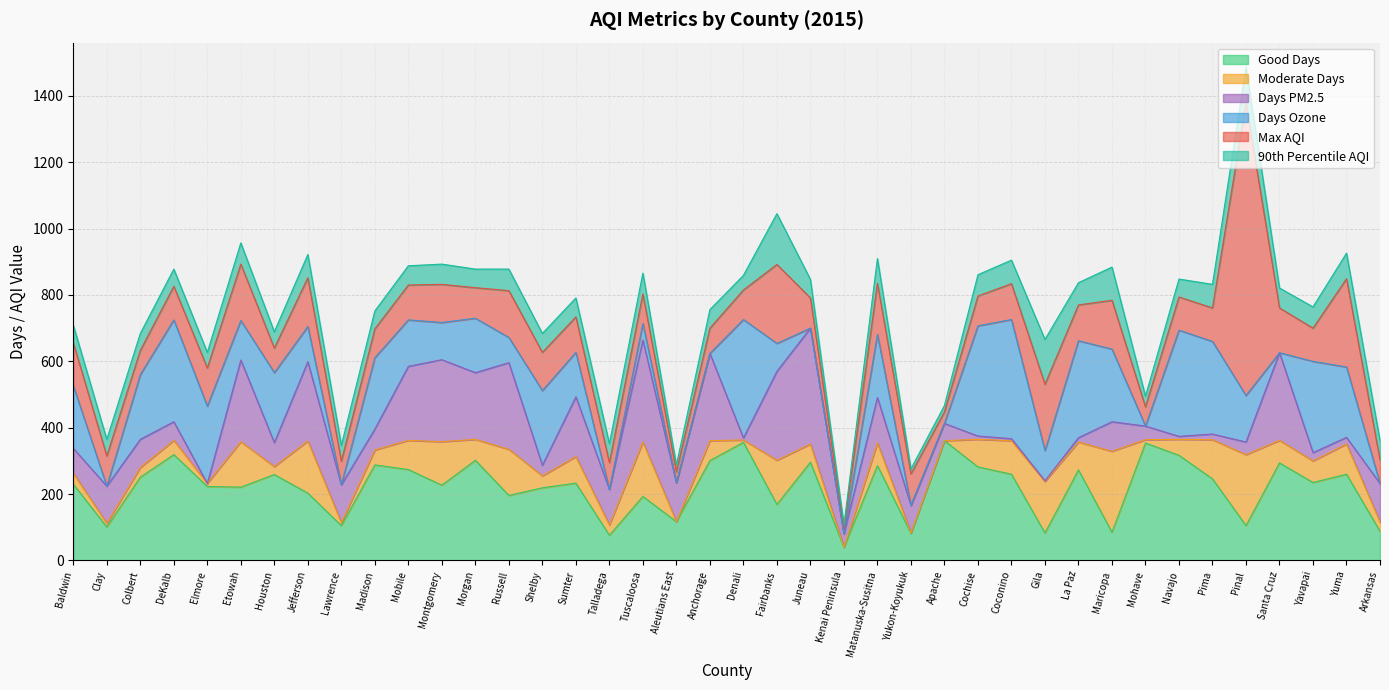

What is the difference between the second highest and second lowest values in the 90th Percentile AQI series?

120